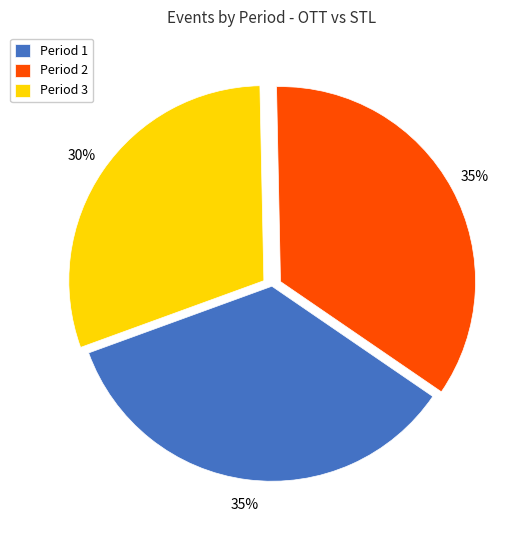

What is the smallest slice in the pie chart?

Period 3